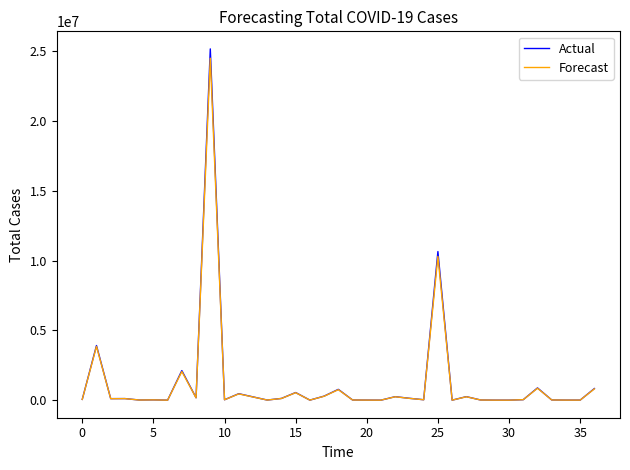

What is the maximum value shown in the chart?

25167741